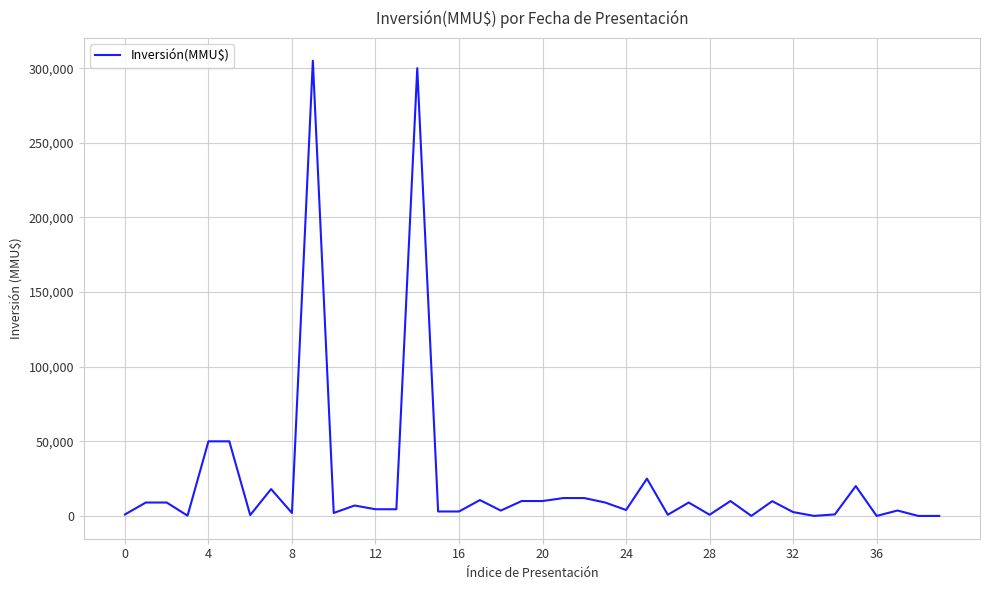

What is the maximum value shown in the chart?

305000